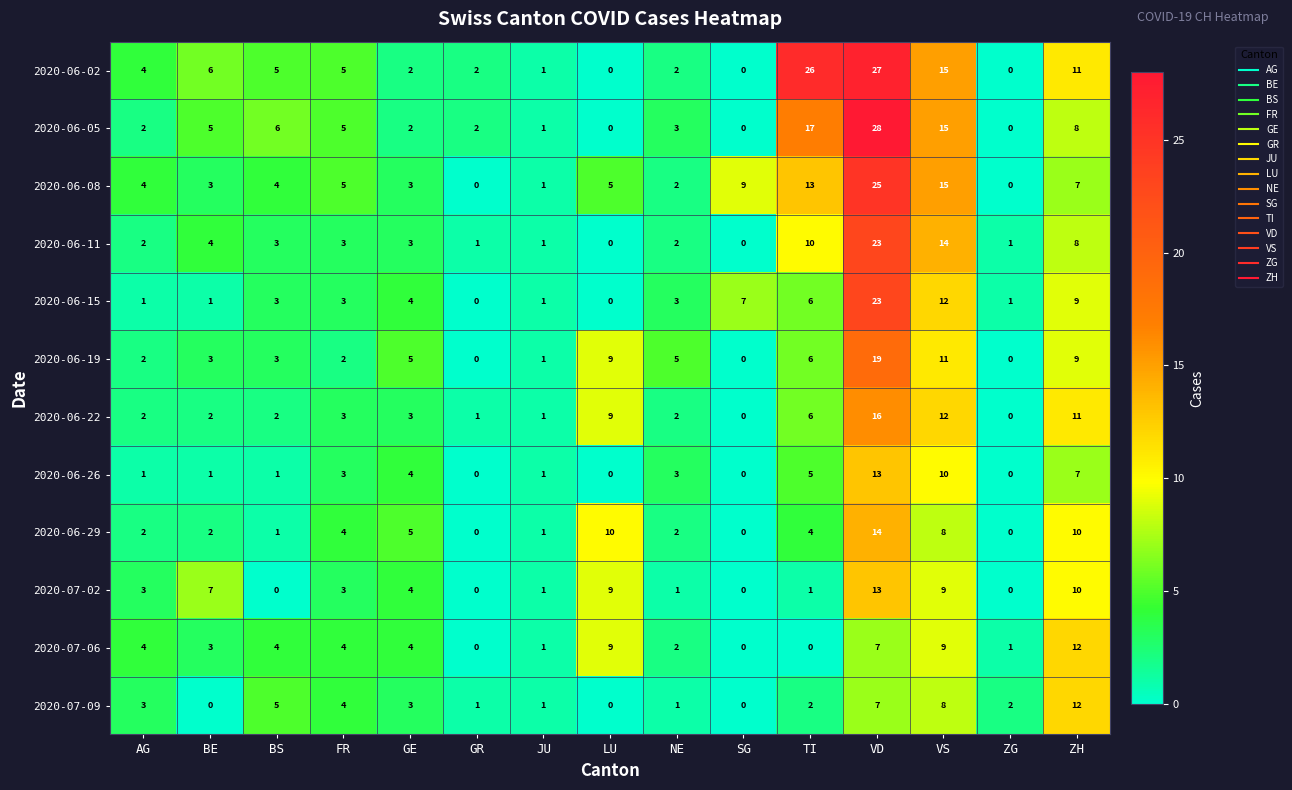

Which series has the largest total across all categories?

2020-06-02